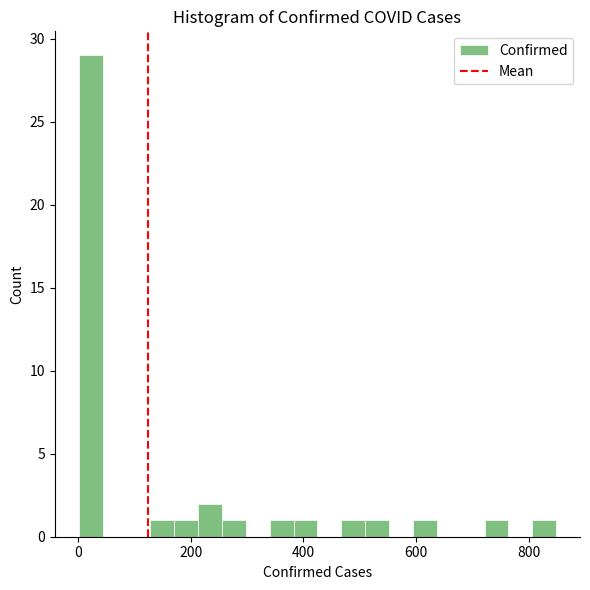

Around what value on the x-axis is the tallest bar? Give the approximate position of its centre, as read against the axis.

20